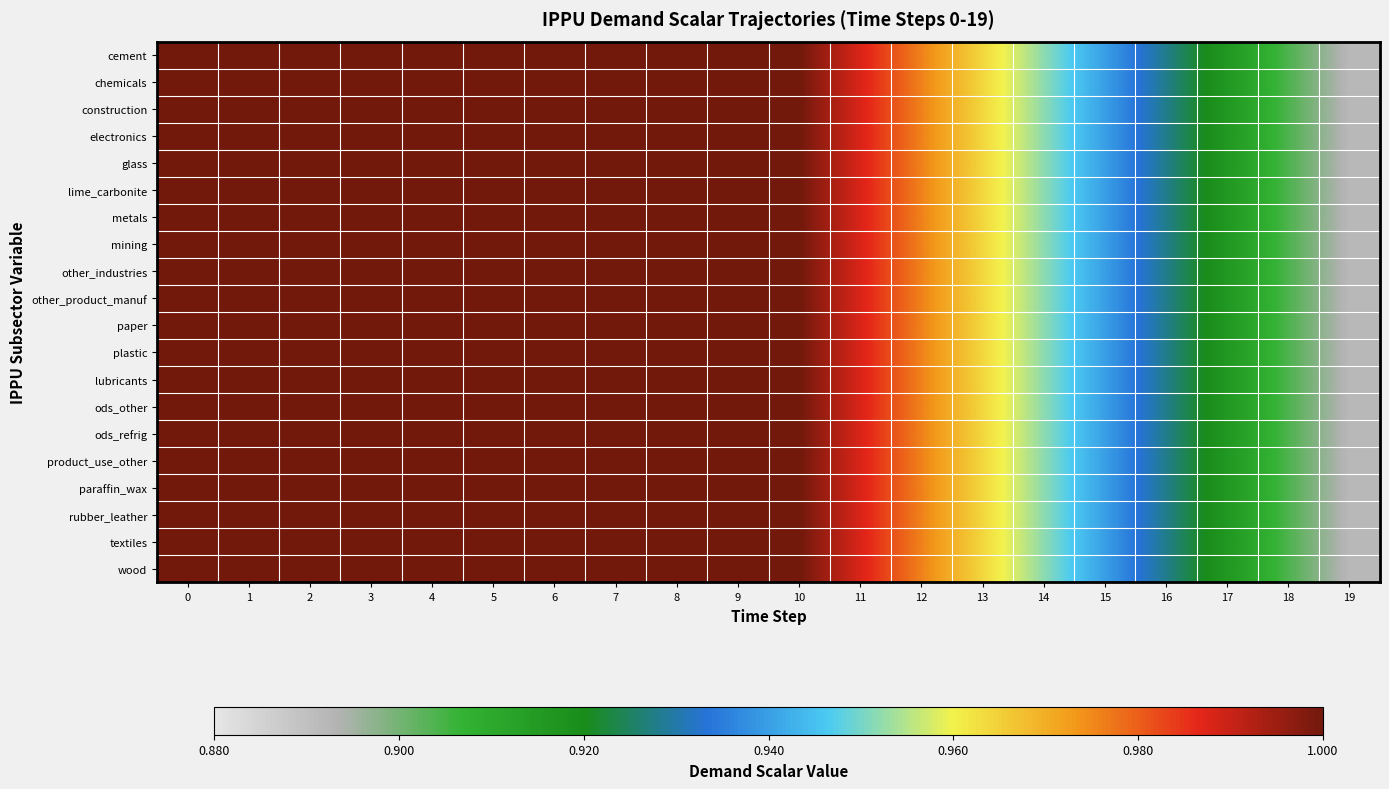

What is the total value across all series at 4?

20.0